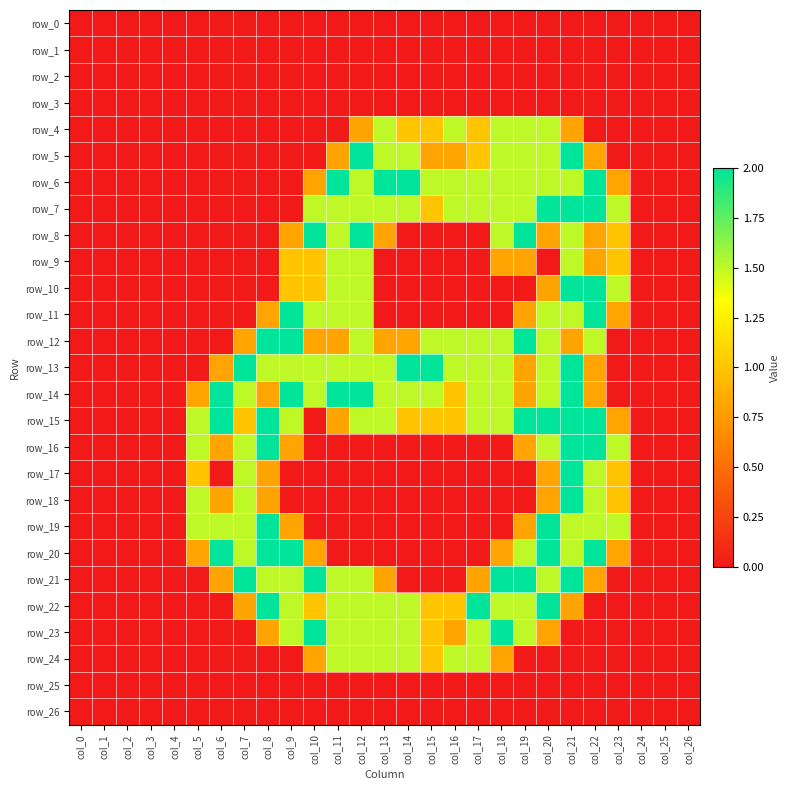

Where is row_2 nearest to the value 0?

col_0